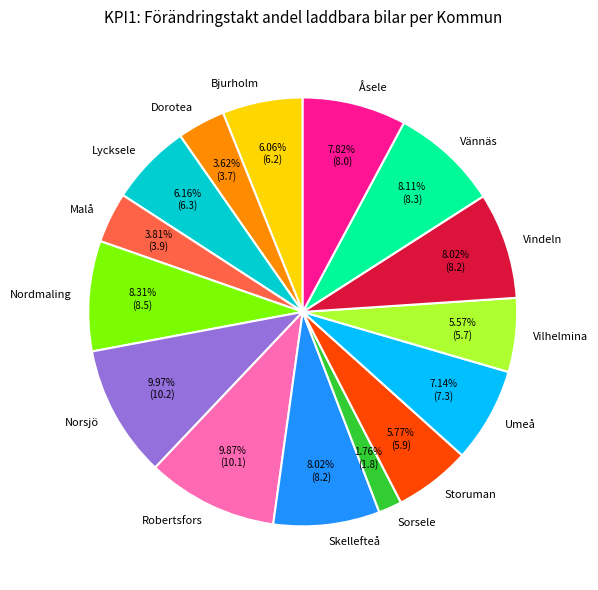

What is the smallest slice in the pie chart?

Sorsele